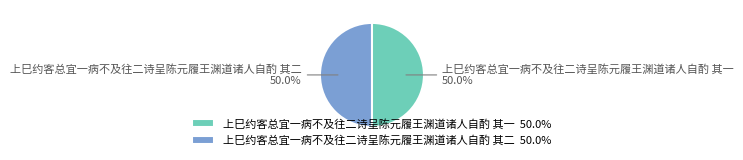

What percentage do 上巳约客总宜一病不及往二诗呈陈元履王渊道诸人自酌 其一 and 上巳约客总宜一病不及往二诗呈陈元履王渊道诸人自酌 其二 together represent?

100.0%